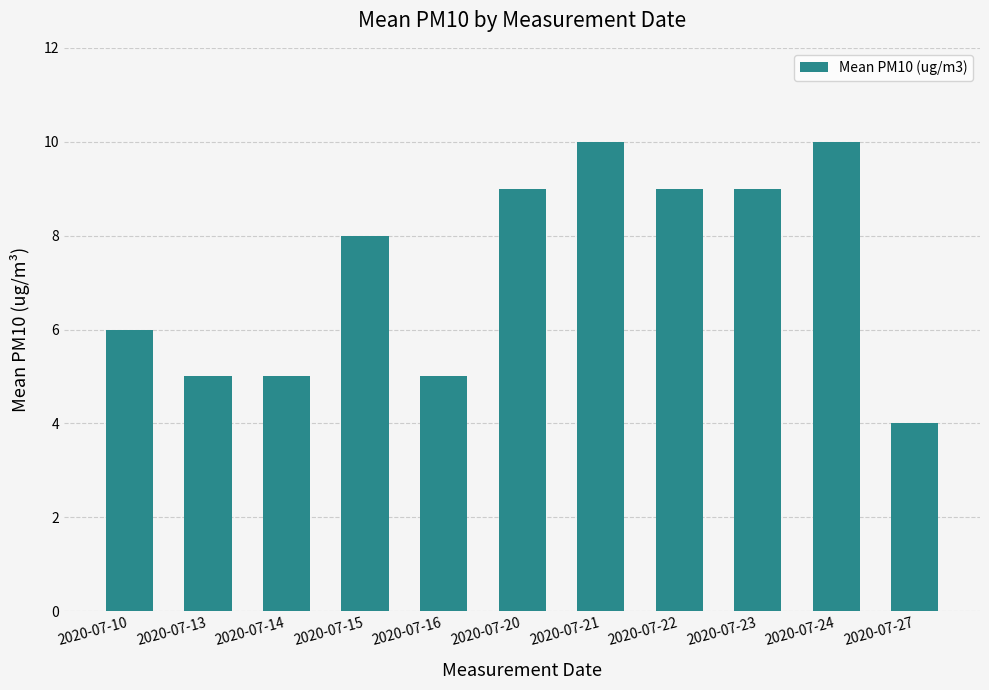

Are the bars horizontal?

No